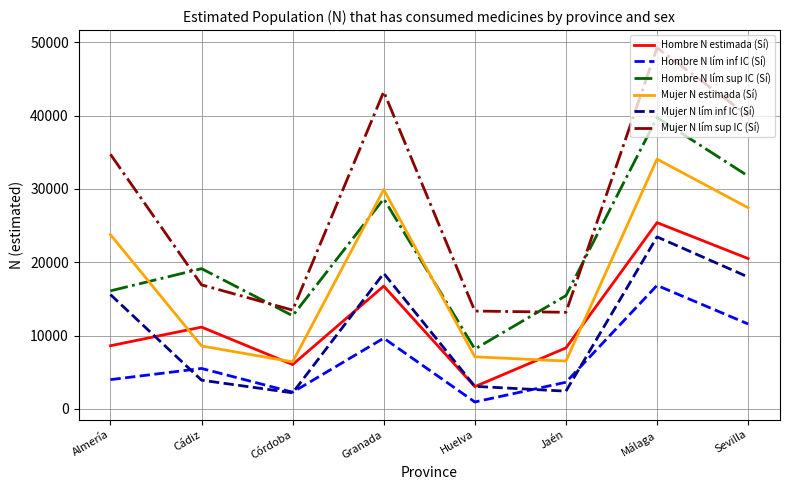

What is the lowest value of the Hombre N estimada (Sí) series?

3033